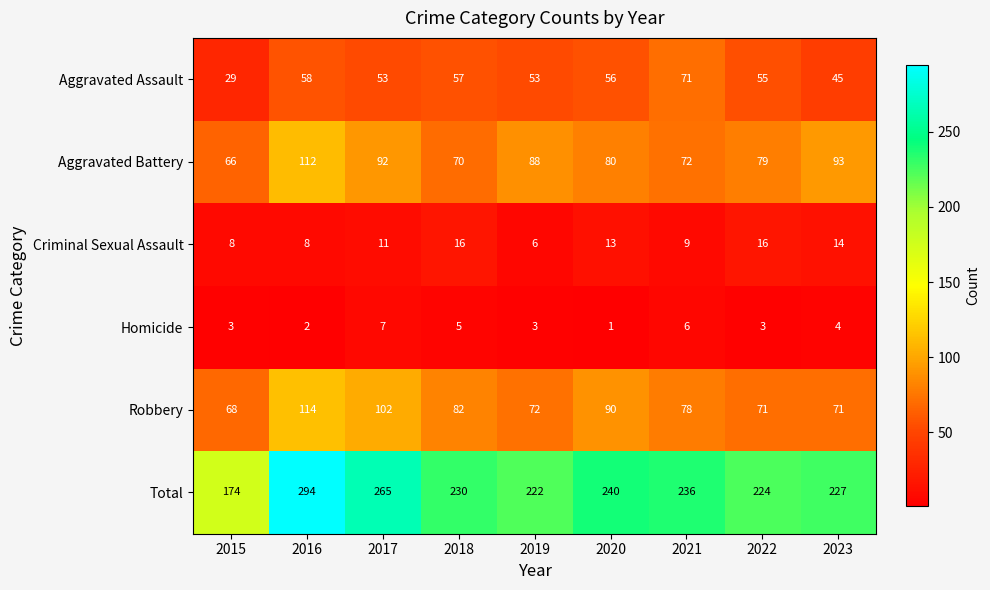

Is it true that Criminal Sexual Assault equals 16 at 2018?

True